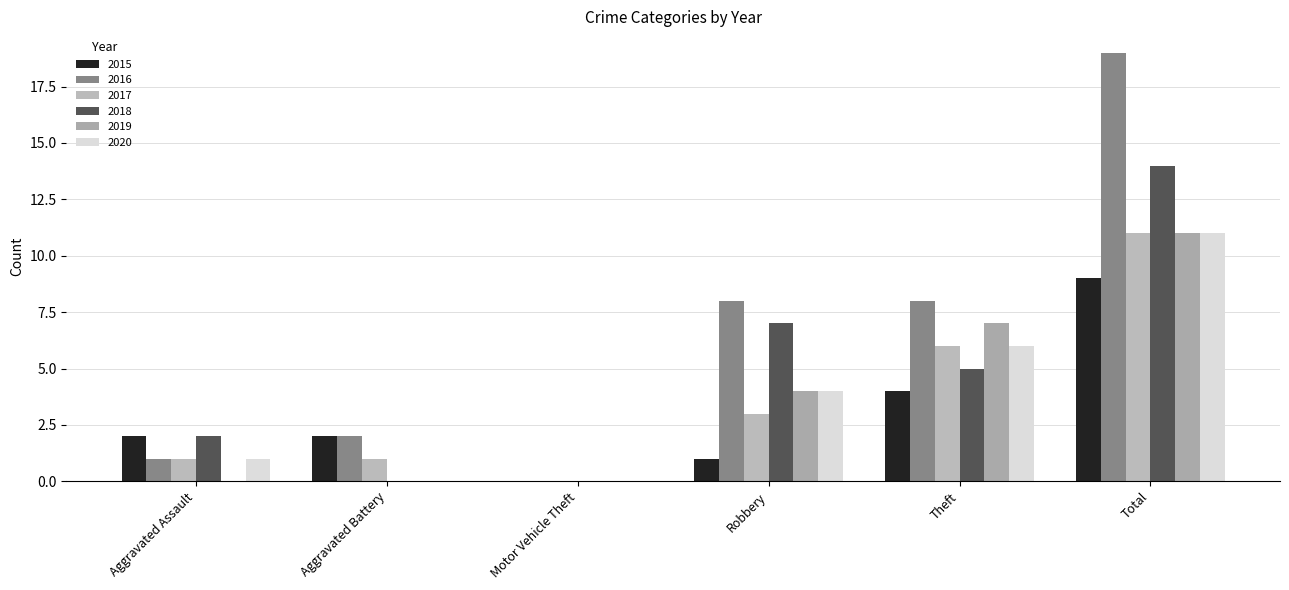

Reading left to right, what are all the values shown in this chart?

2015: Aggravated Assault=2	Aggravated Battery=2	Motor Vehicle Theft=0	Robbery=1	Theft=4	Total=9
2016: Aggravated Assault=1	Aggravated Battery=2	Motor Vehicle Theft=0	Robbery=8	Theft=8	Total=19
2017: Aggravated Assault=1	Aggravated Battery=1	Motor Vehicle Theft=0	Robbery=3	Theft=6	Total=11
2018: Aggravated Assault=2	Aggravated Battery=0	Motor Vehicle Theft=0	Robbery=7	Theft=5	Total=14
2019: Aggravated Assault=0	Aggravated Battery=0	Motor Vehicle Theft=0	Robbery=4	Theft=7	Total=11
2020: Aggravated Assault=1	Aggravated Battery=0	Motor Vehicle Theft=0	Robbery=4	Theft=6	Total=11